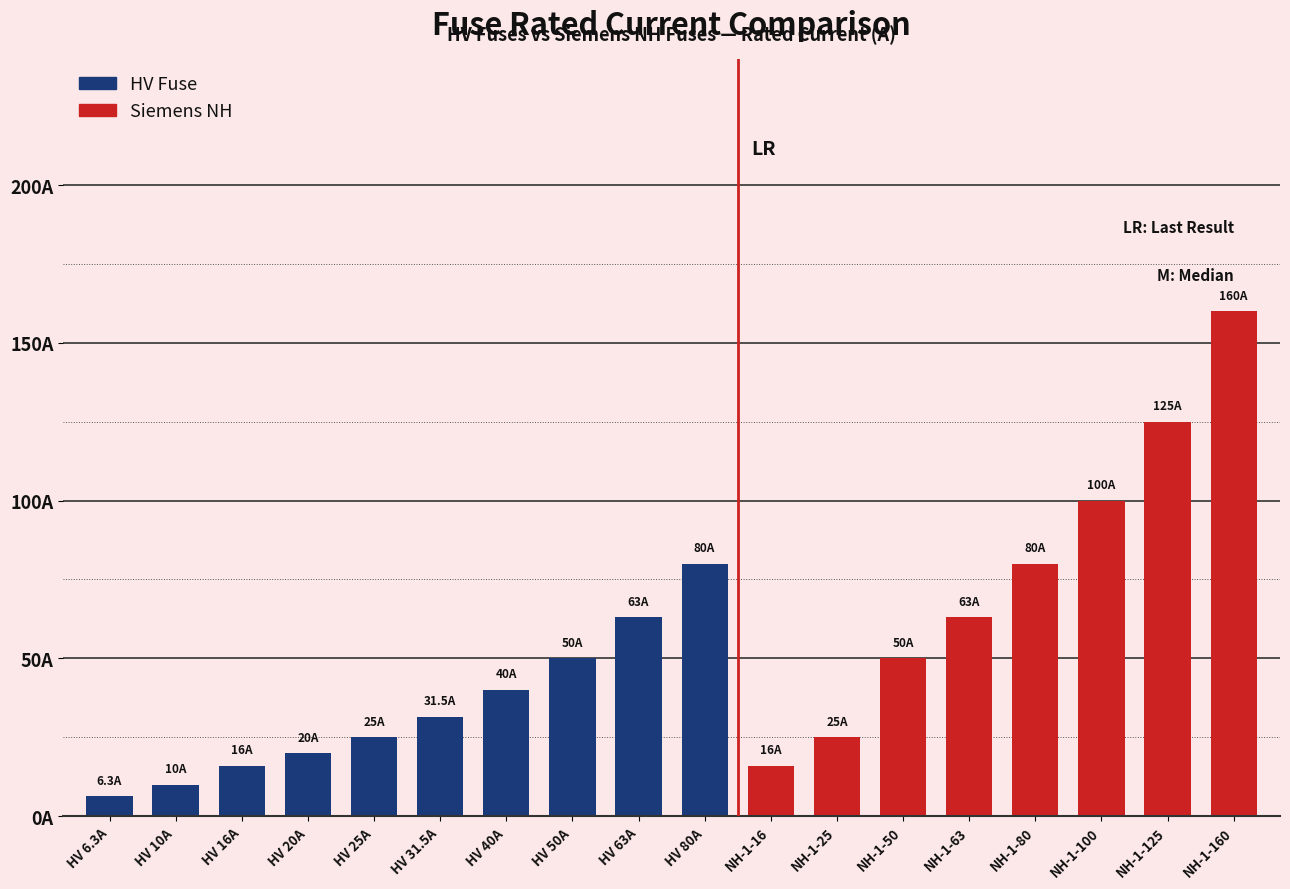

Are the bars horizontal?

No